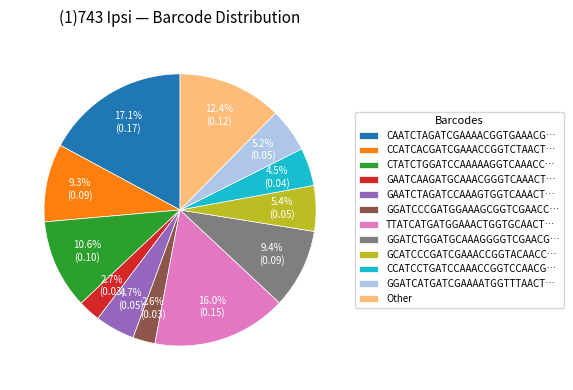

Count the number of slices in the pie.

12